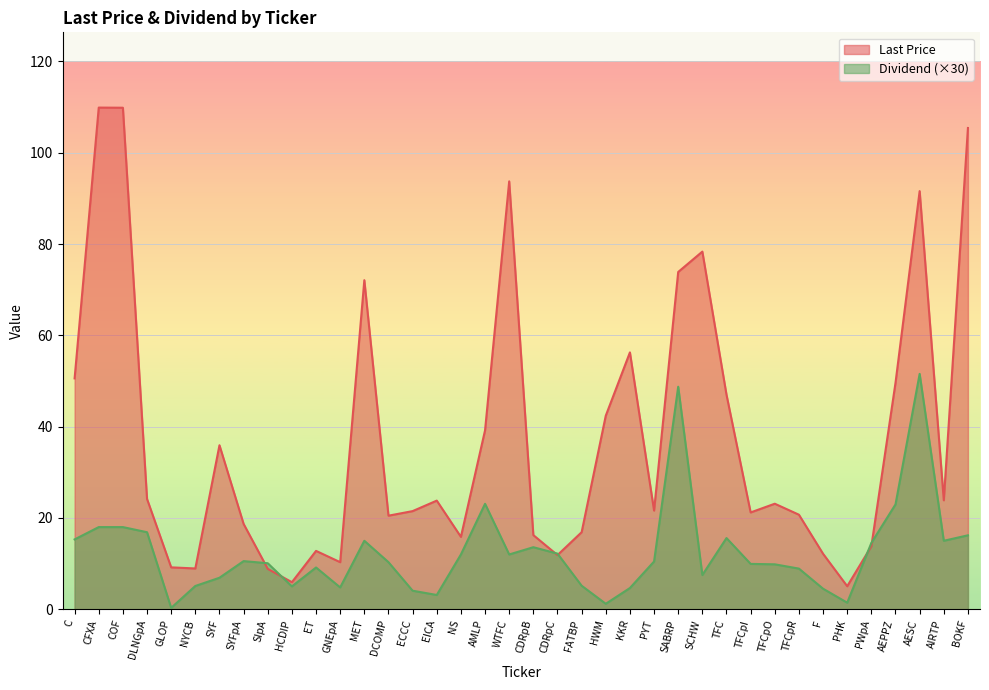

What is the sum of the Last Price values at PHK and WTFC?

98.8